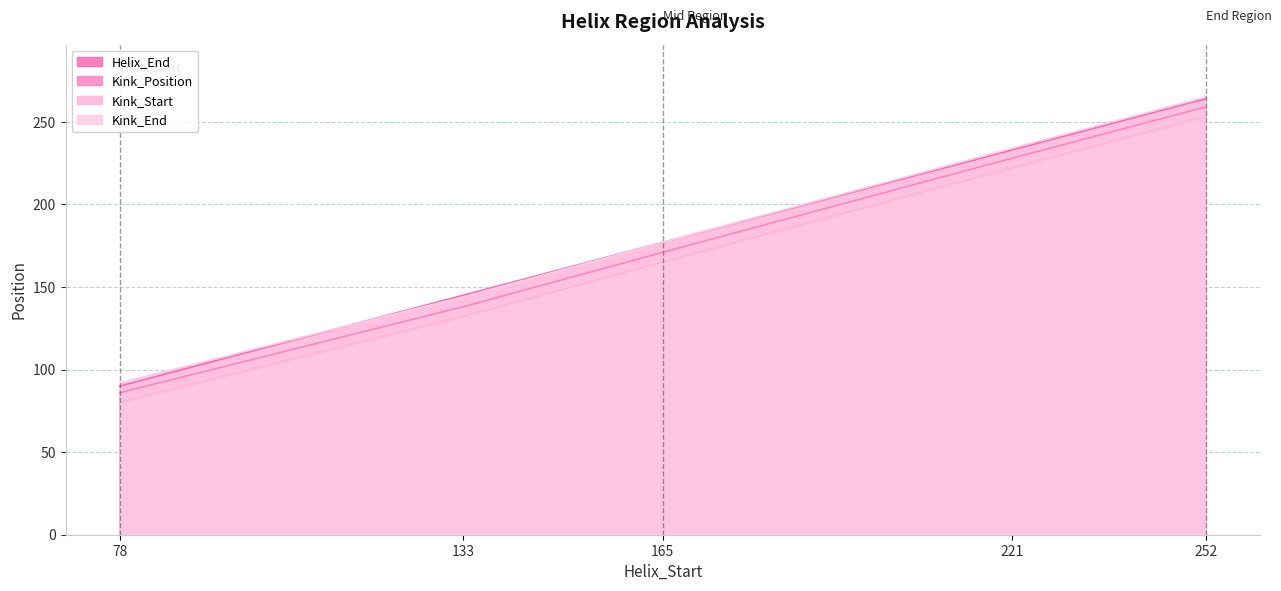

Reading left to right, list all the values displayed in this chart.

Helix_End: 90	145	177	233	264
Kink_Position: 86	138	171	228	259
Kink_Start: 80	132	165	222	253
Kink_End: 92	144	177	234	265